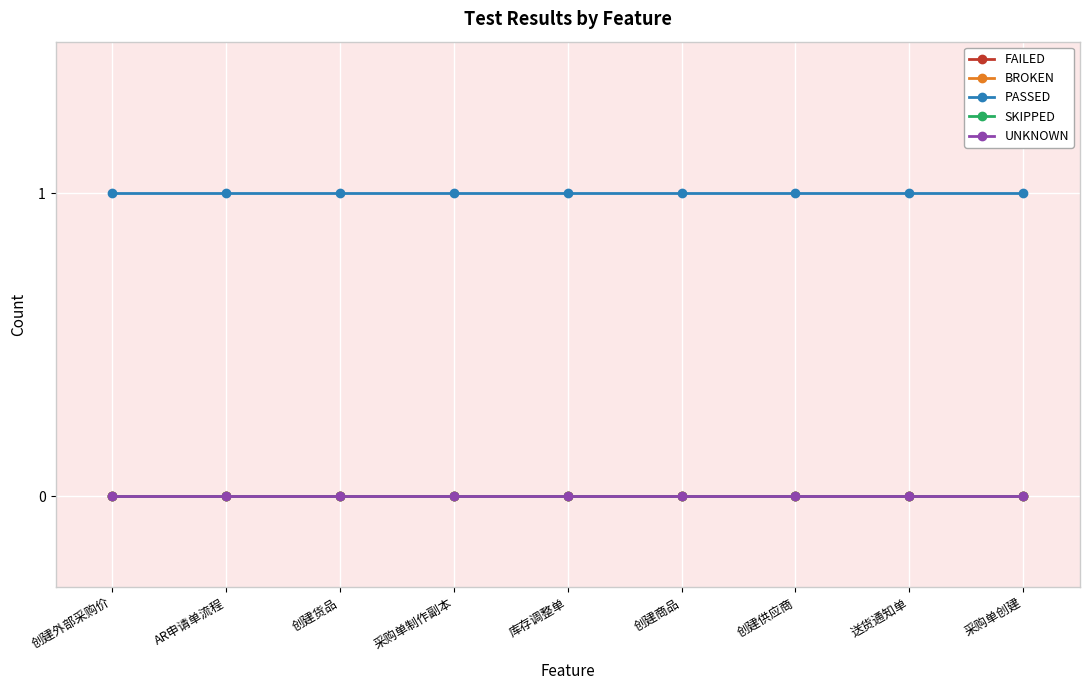

Does the chart have visible grid lines?

Yes